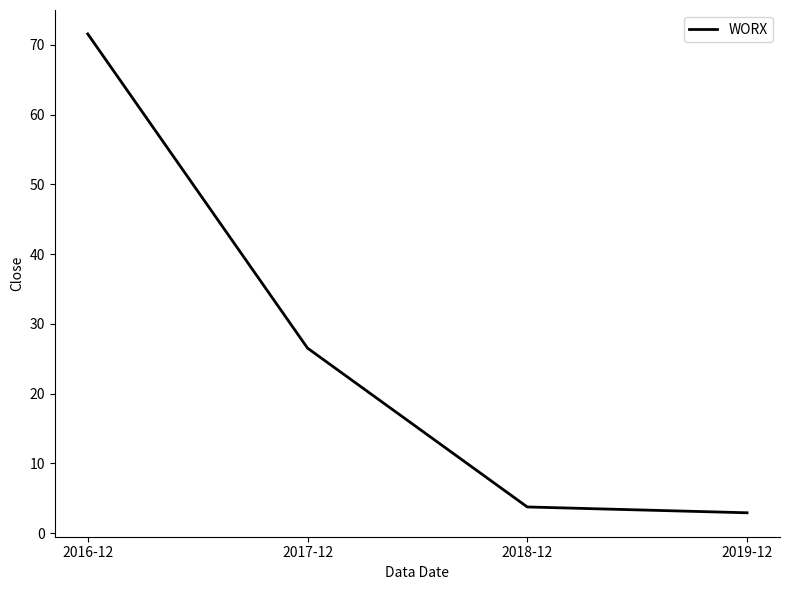

Does the chart have visible grid lines?

No